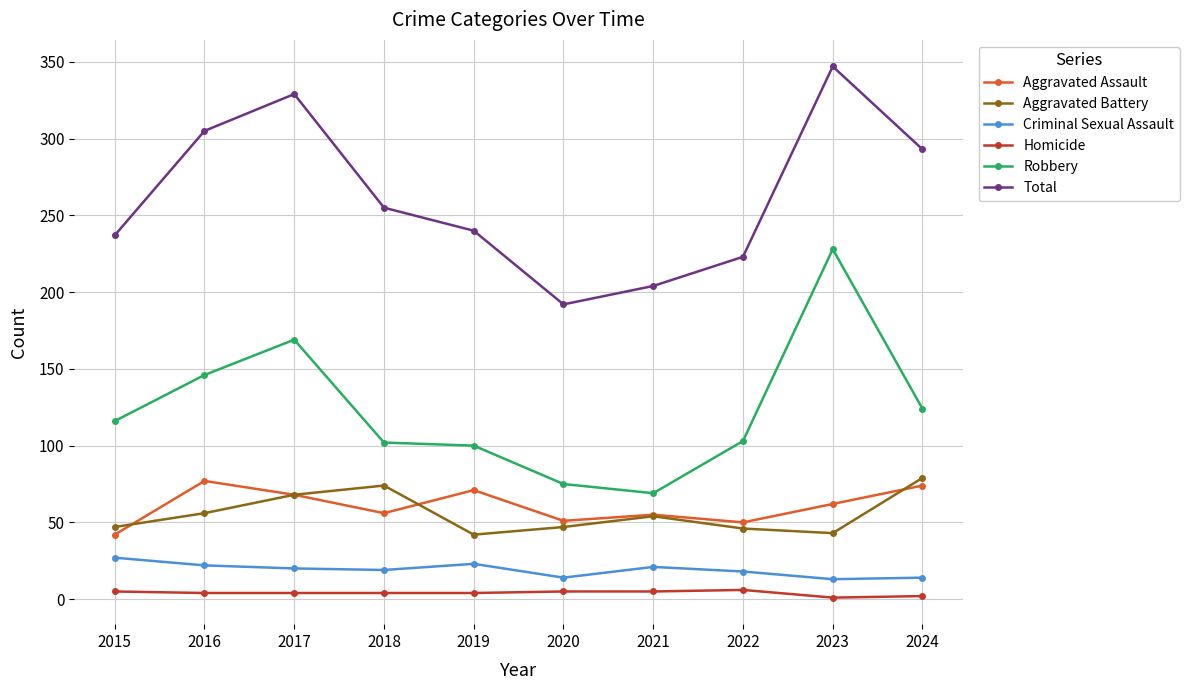

Between 2019 and 2023, which series saw the biggest shift?

Robbery